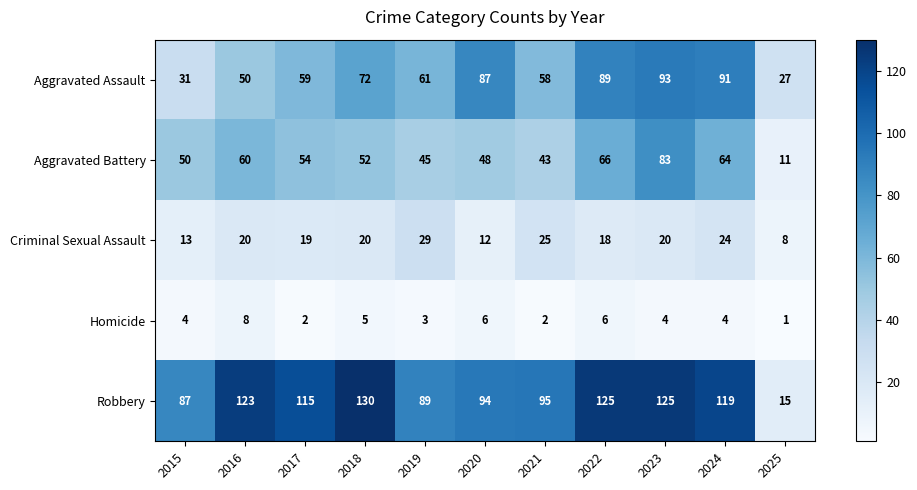

Is it true that Homicide equals 6 at 2022?

True